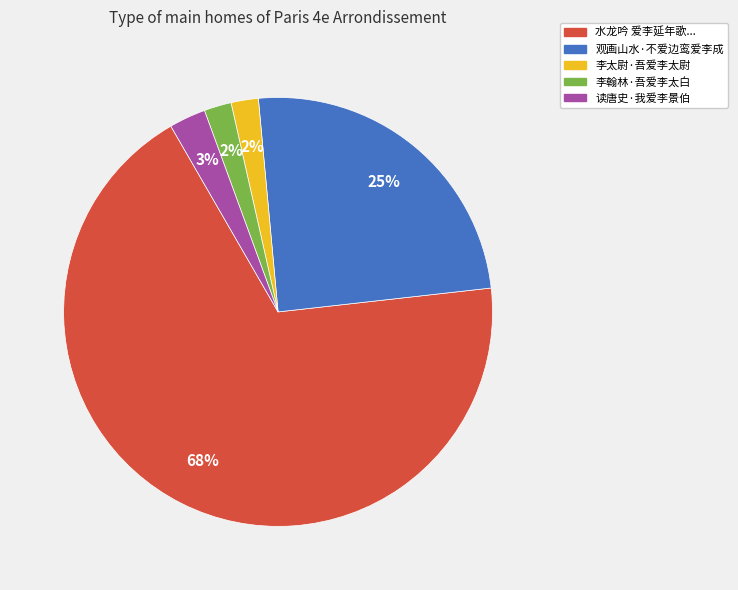

To the nearest percent, what is the difference between the 李翰林·吾爱李太白 and 读唐史·我爱李景伯 slice percentages?

1%